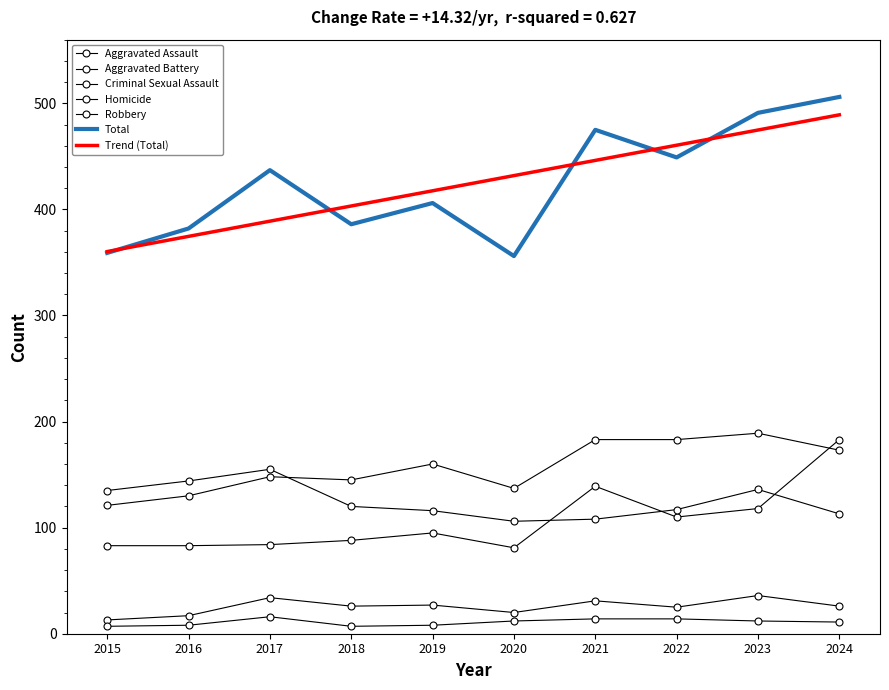

True or false: Criminal Sexual Assault and Homicide cross at least once.

False